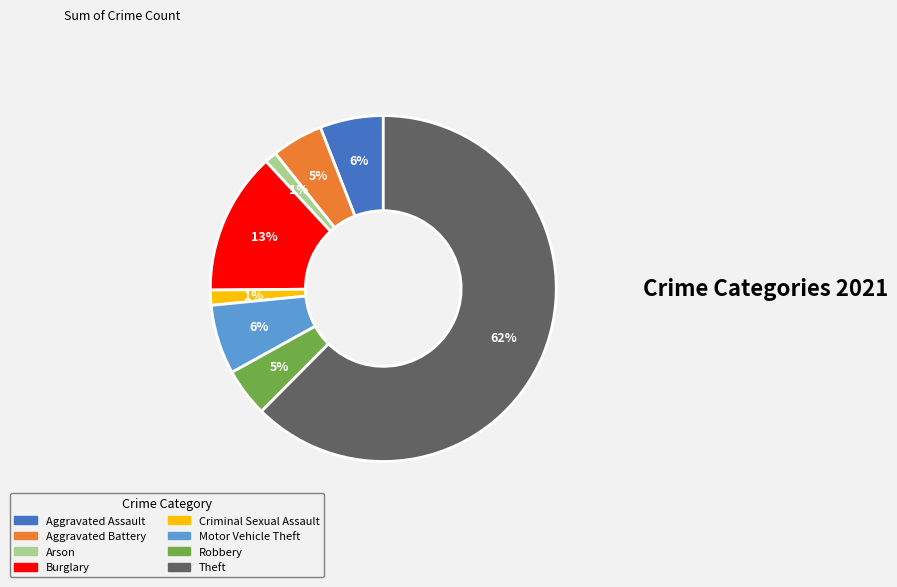

To the nearest percent, what is the average slice percentage?

12%